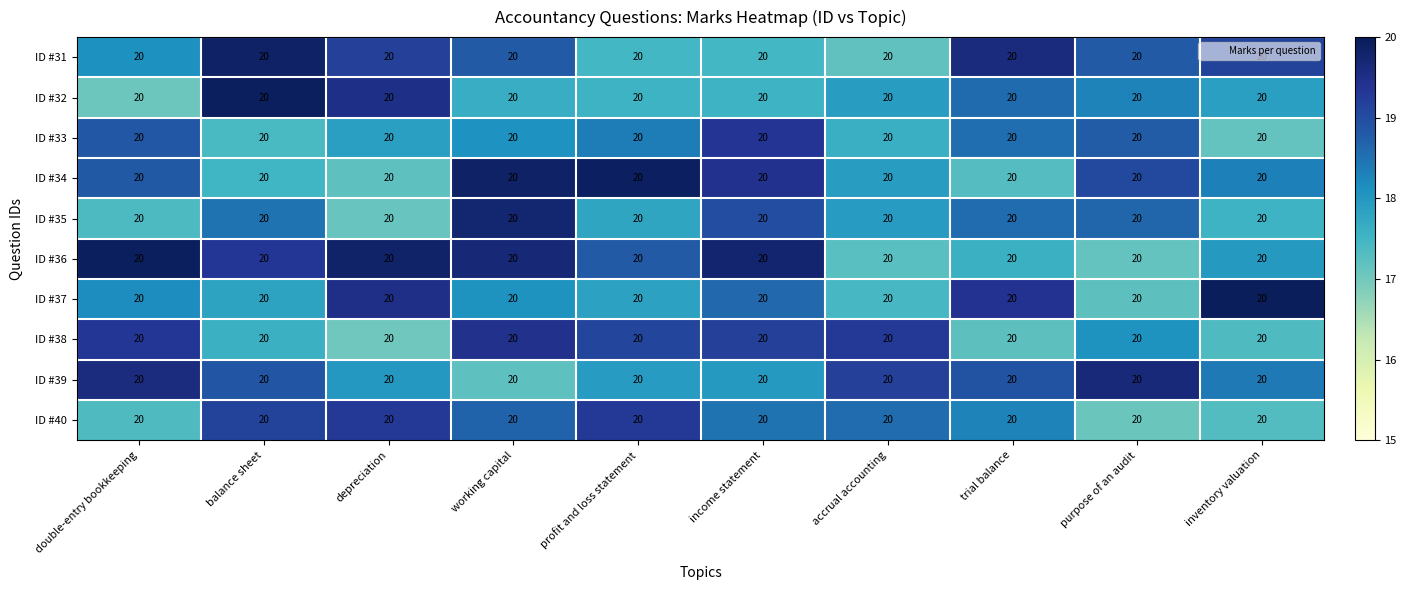

At which category is the sum across all series the highest?

working capital